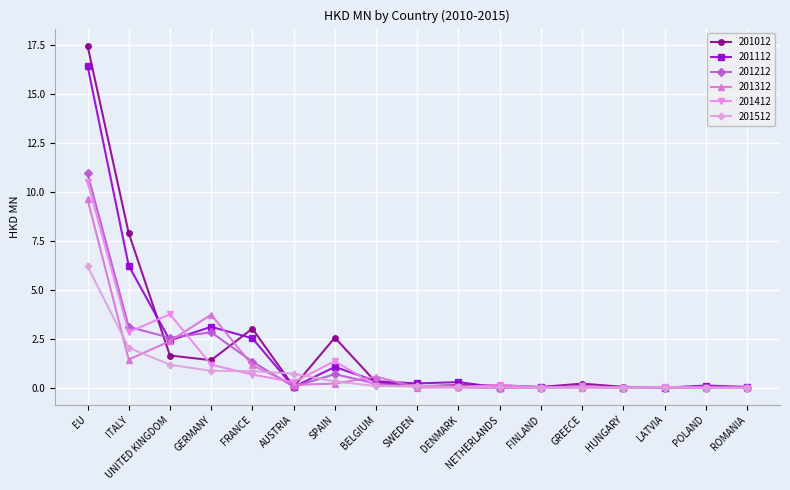

True or false: 201112 has more than 1 interior local peaks.

True